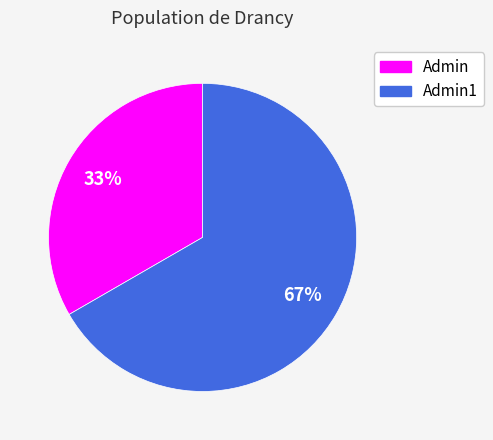

To the nearest percent, what is the combined percentage of Admin and Admin1?

100%